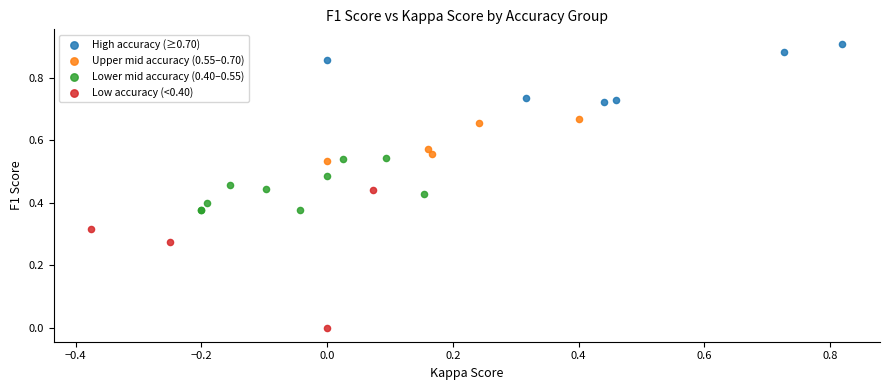

Which series reaches the maximum Y coordinate?

High accuracy (≥0.70)